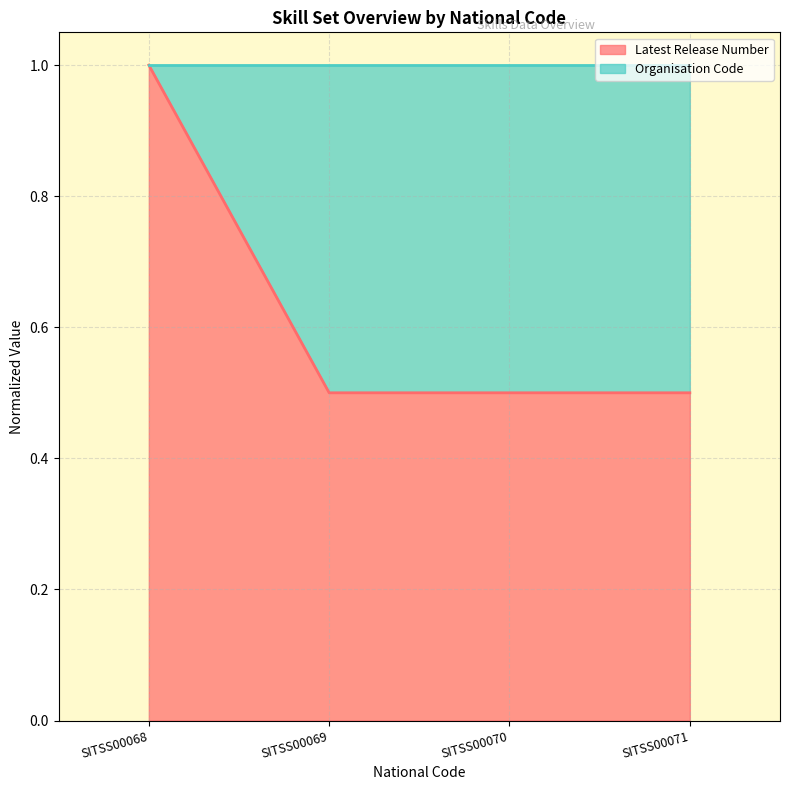

Read the value at SITSS00069.

0.5